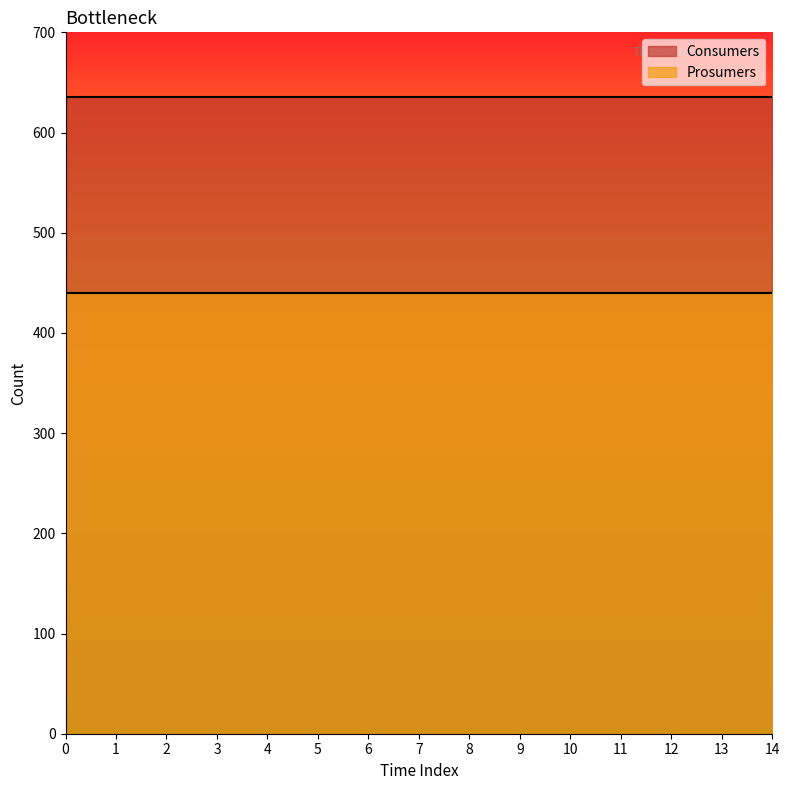

What is the smallest value displayed?

440